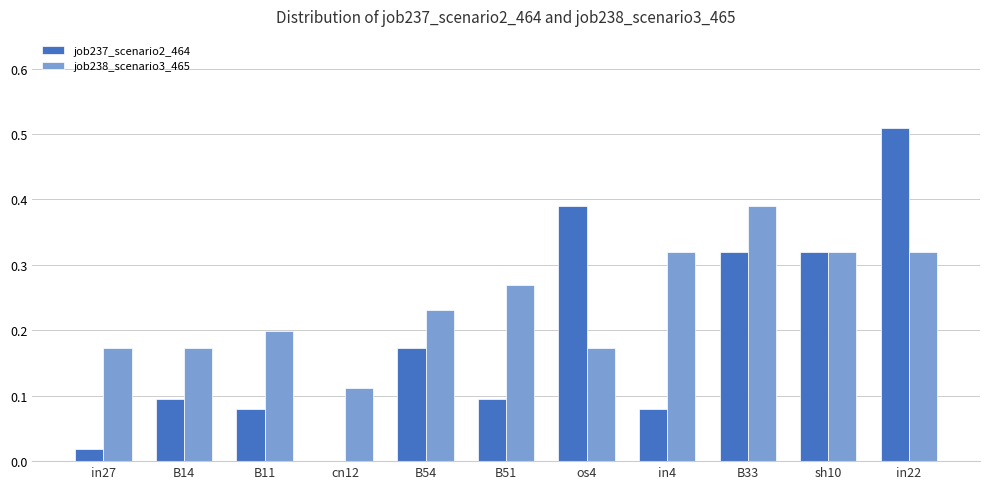

Is it true that job238_scenario3_465 equals 0.3 at os4?

False